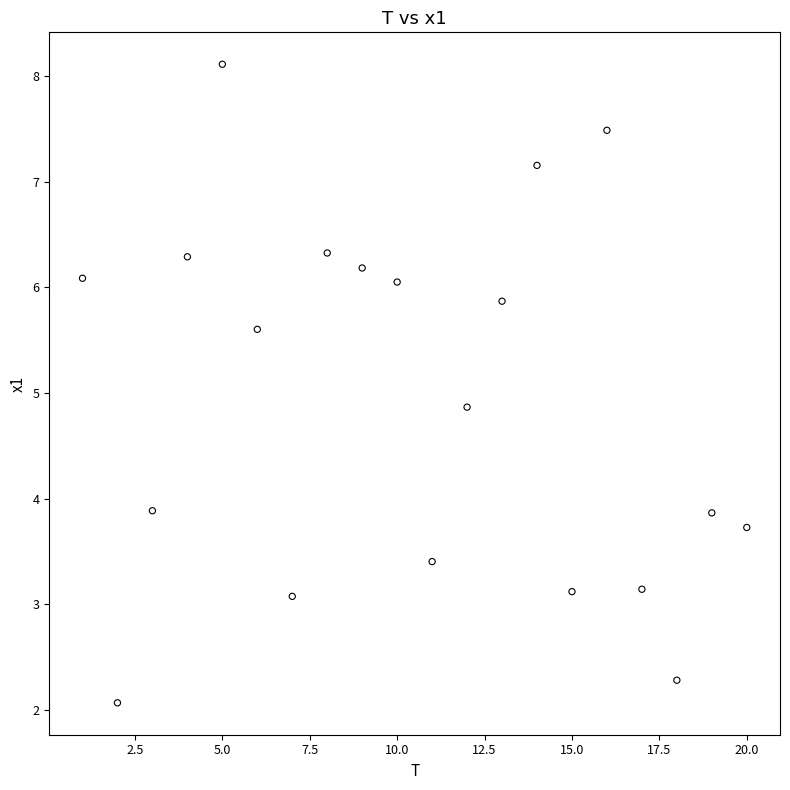

What is the range of Y values (max minus min)?

6.0